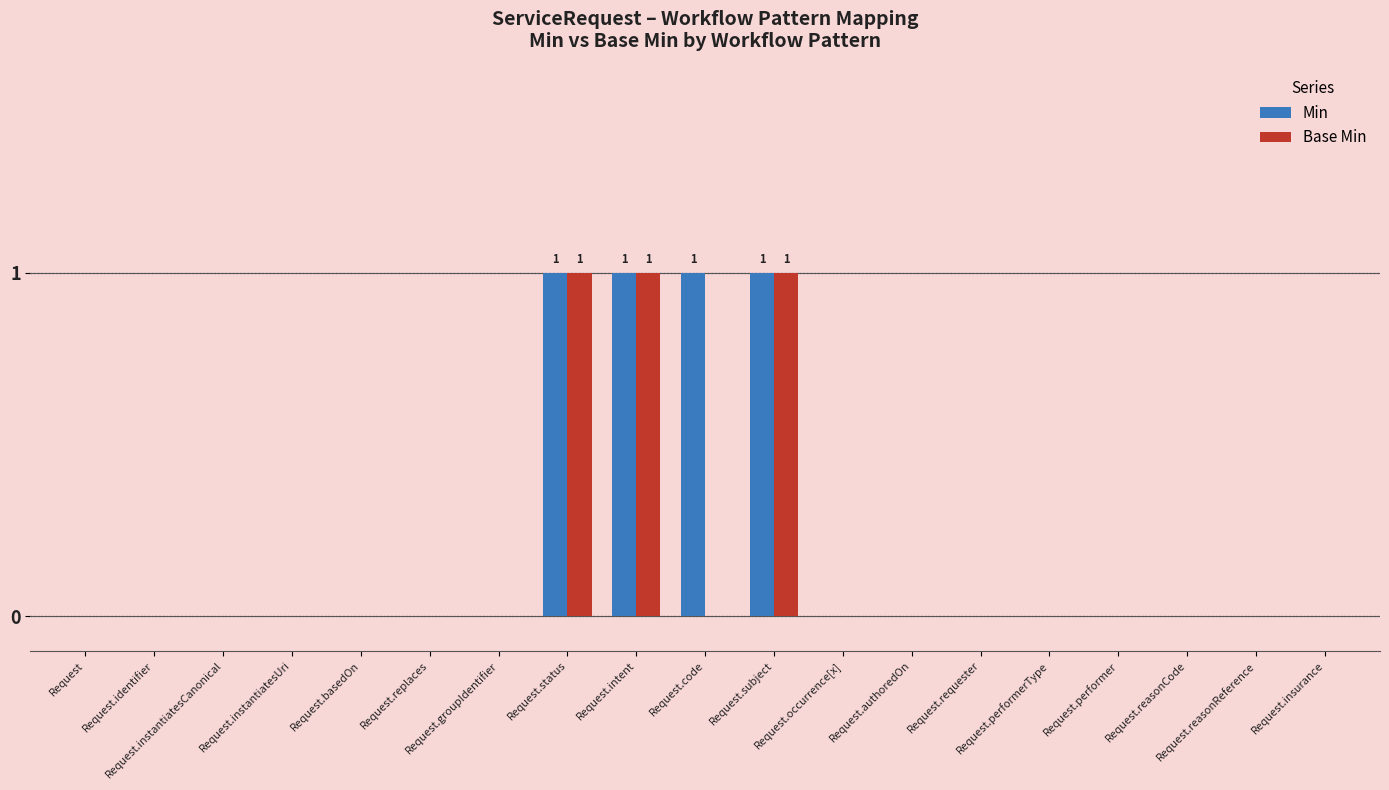

What is the sum of all Base Min values?

3